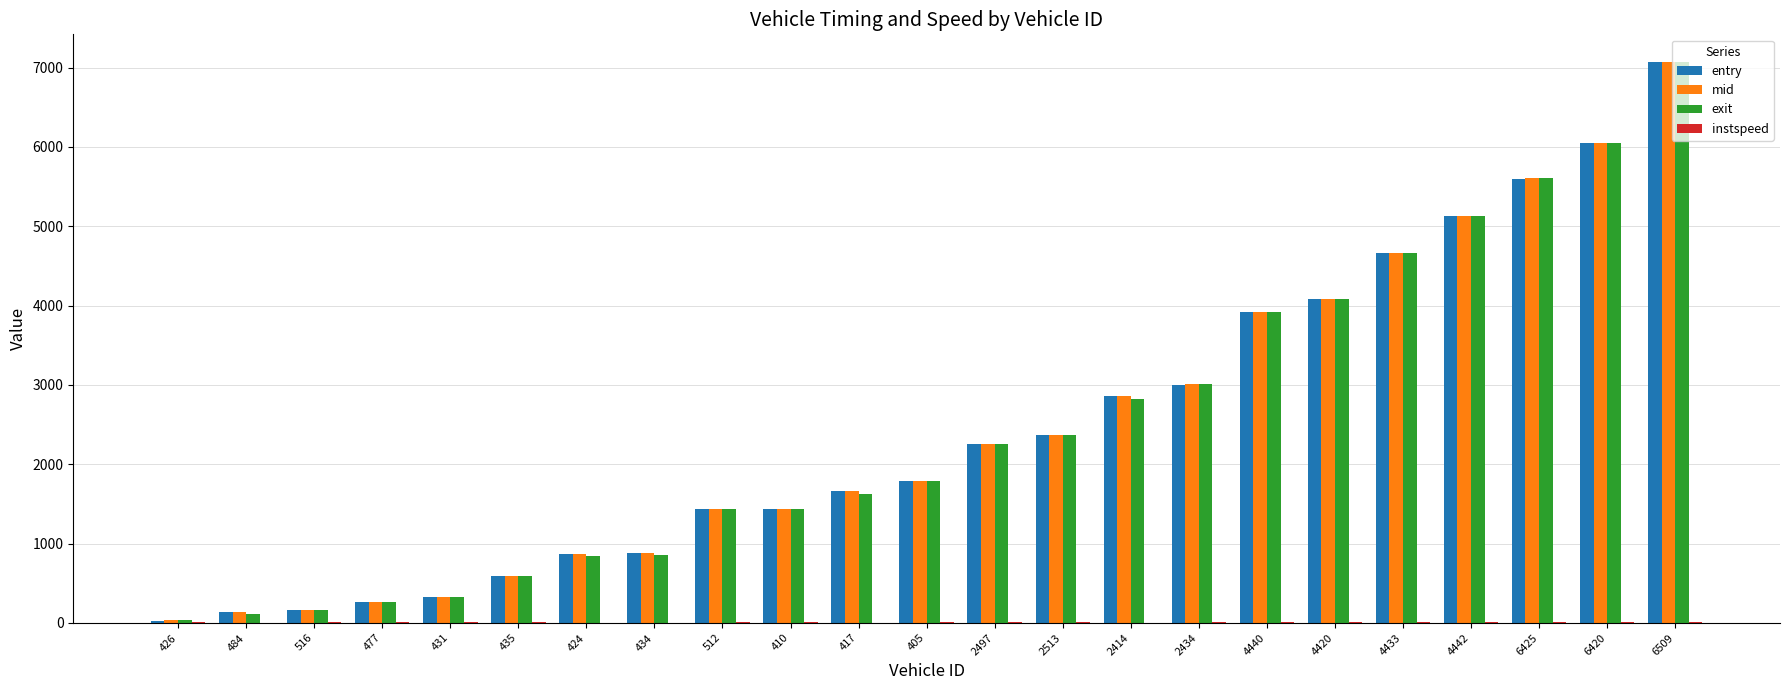

Which series changed the most between 6425 and 6509?

exit